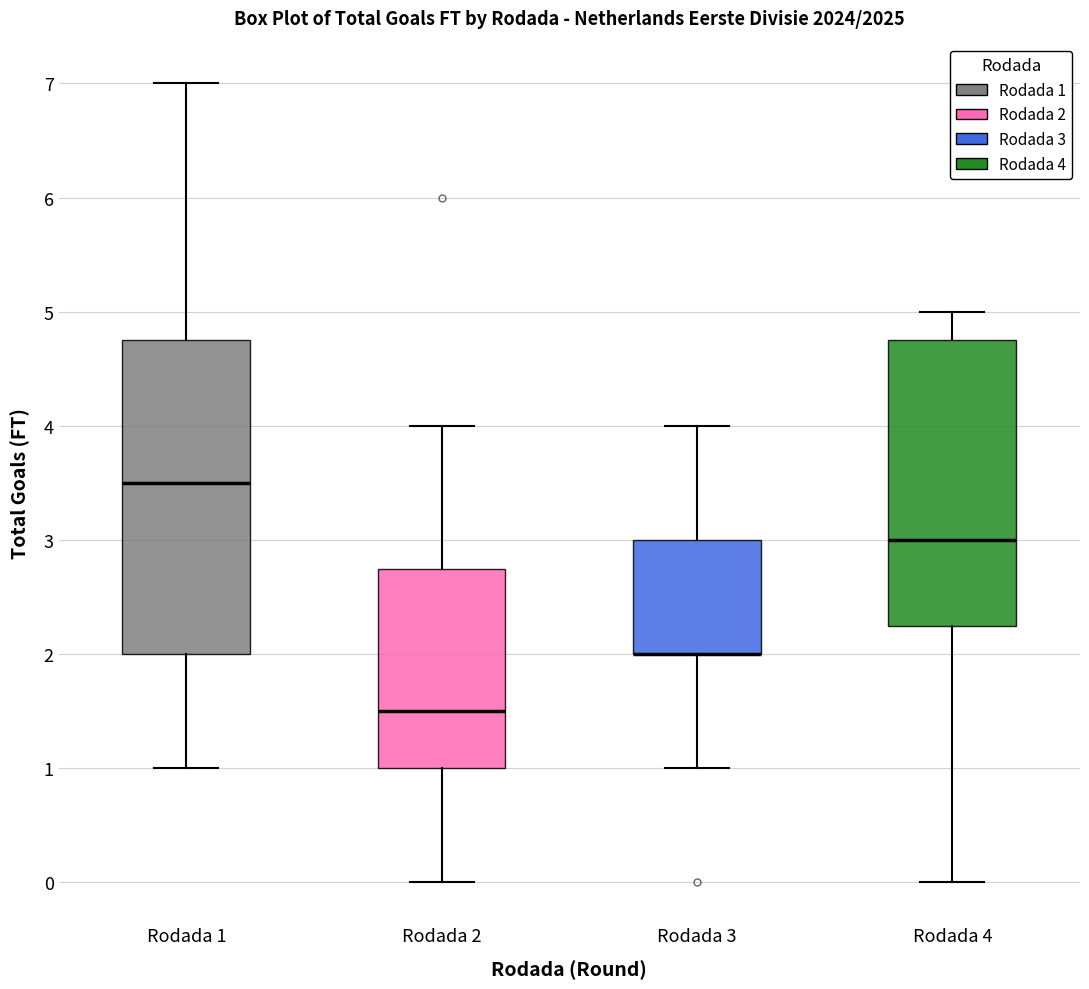

Reading left to right, transcribe this box plot: for each box, give where its median line is, the range the box spans, and where its two whiskers end, as read against the y-axis. The values are not printed on the chart, so give them approximately, as read against the axis.

Rodada 1: median 3.5, box 2.0 to 4.8, whiskers 1.0 to 7.0
Rodada 2: median 1.5, box 1.0 to 2.8, whiskers 0.0 to 4.0
Rodada 3: median 2.0 (drawn on the box's lower edge), box 2.0 to 3.0, whiskers 1.0 to 4.0
Rodada 4: median 3.0, box 2.3 to 4.8, whiskers 0.0 to 5.0